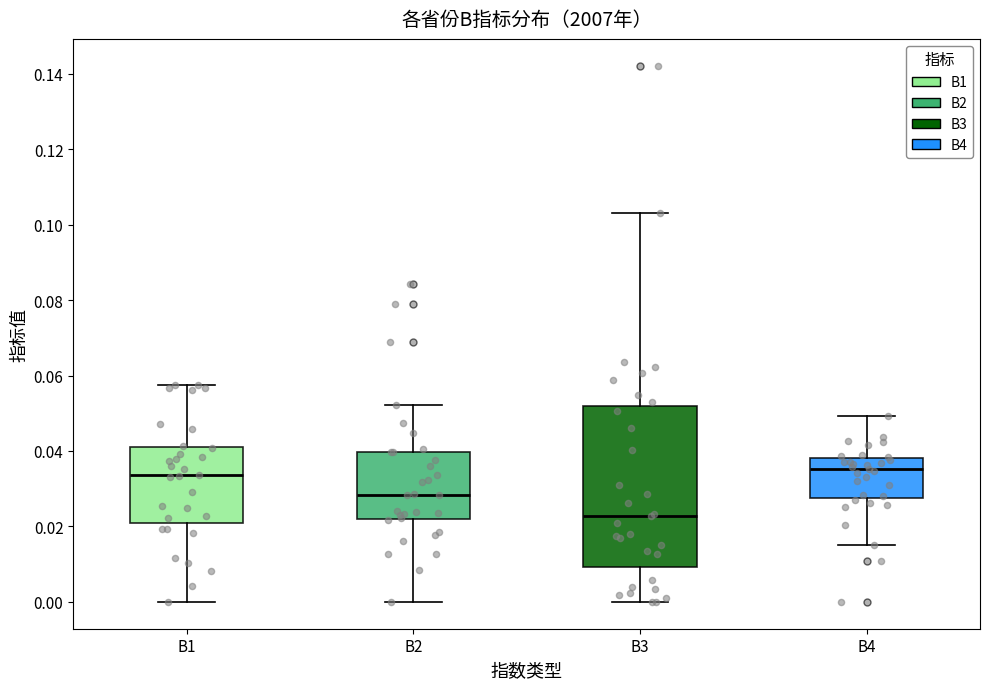

Where does the upper whisker of the box for B2 end on the y-axis? The values are not printed on the chart, so give them approximately, as read against the axis.

0.052